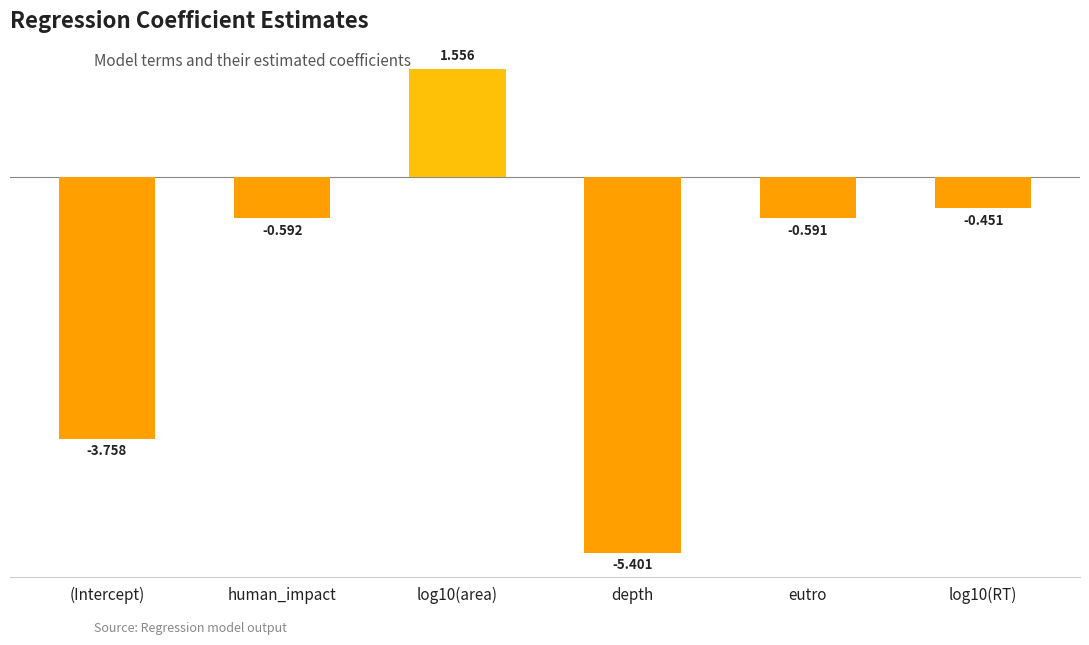

What is the label of the 2nd bar from the left?

human_impact